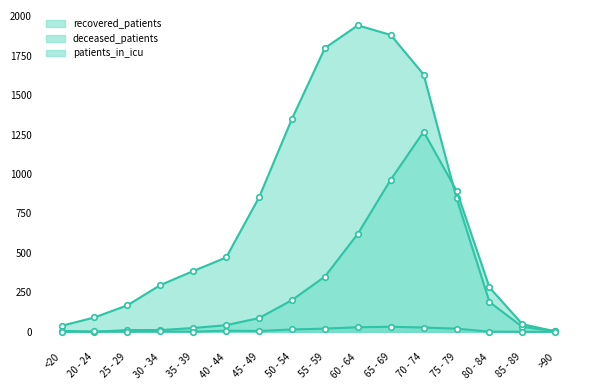

What is the label of the 9th point from the left?

55 - 59